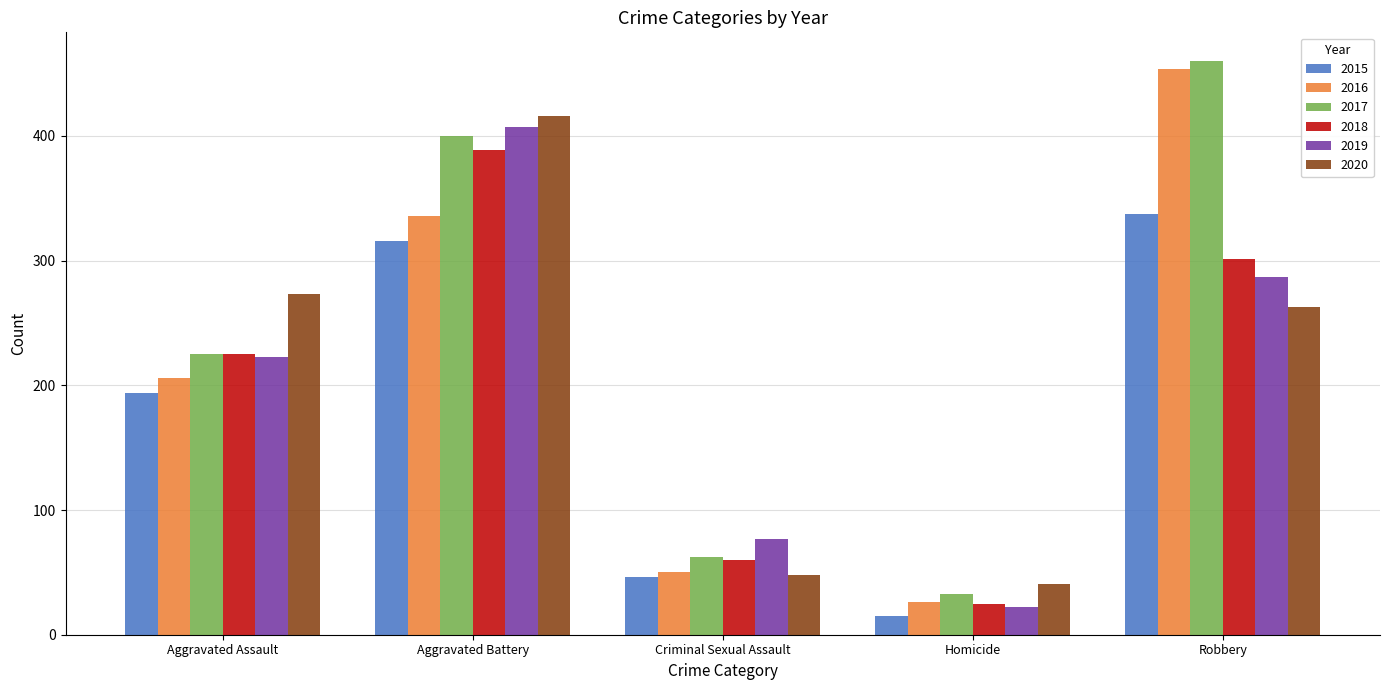

What is the average value of the 2016 series?

214